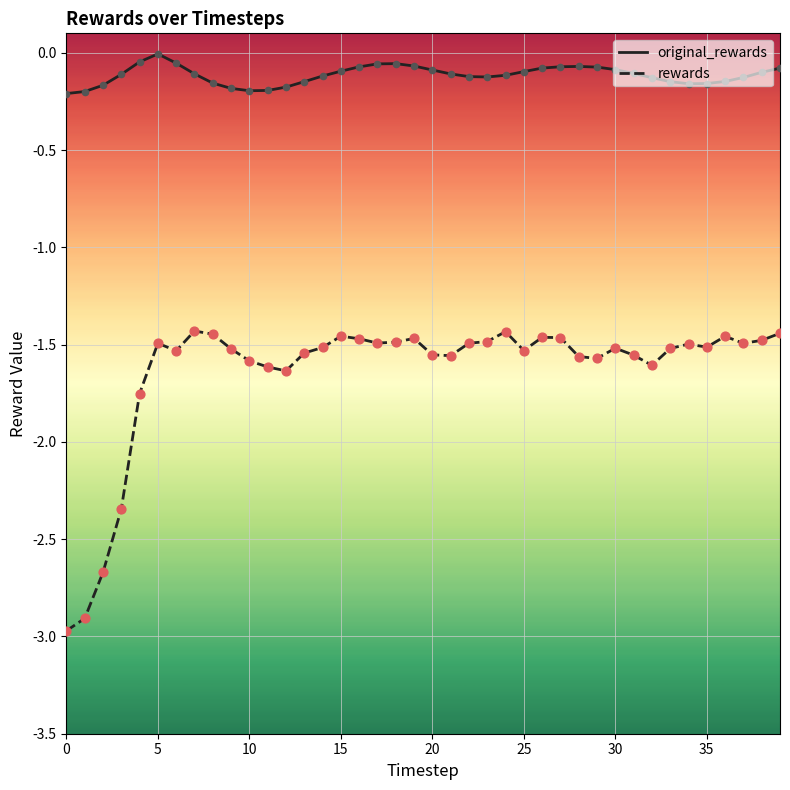

Which series has the largest range (max minus min)?

rewards